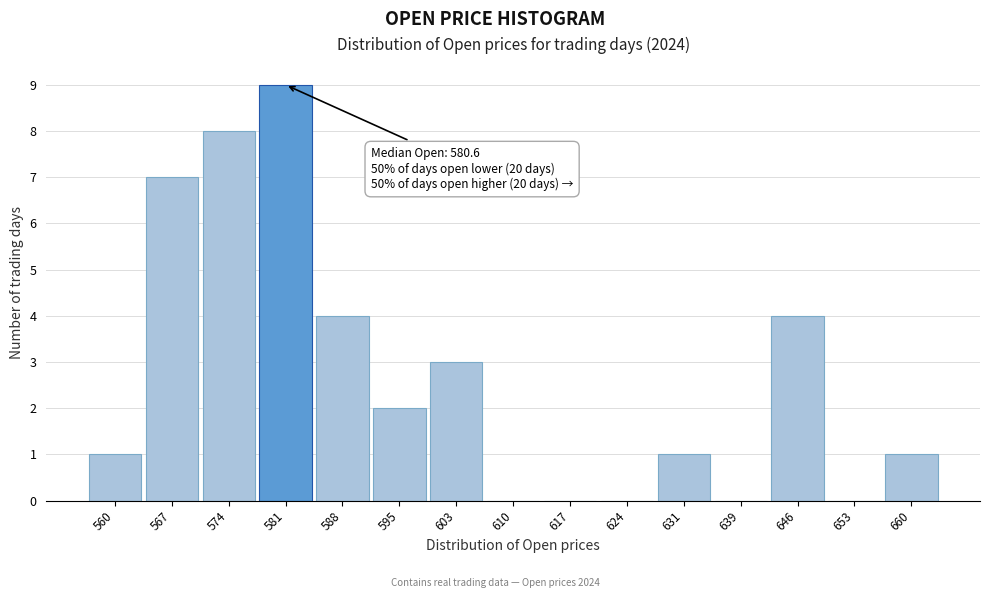

Over which range of the x-axis is the bar tallest?

578 to 585